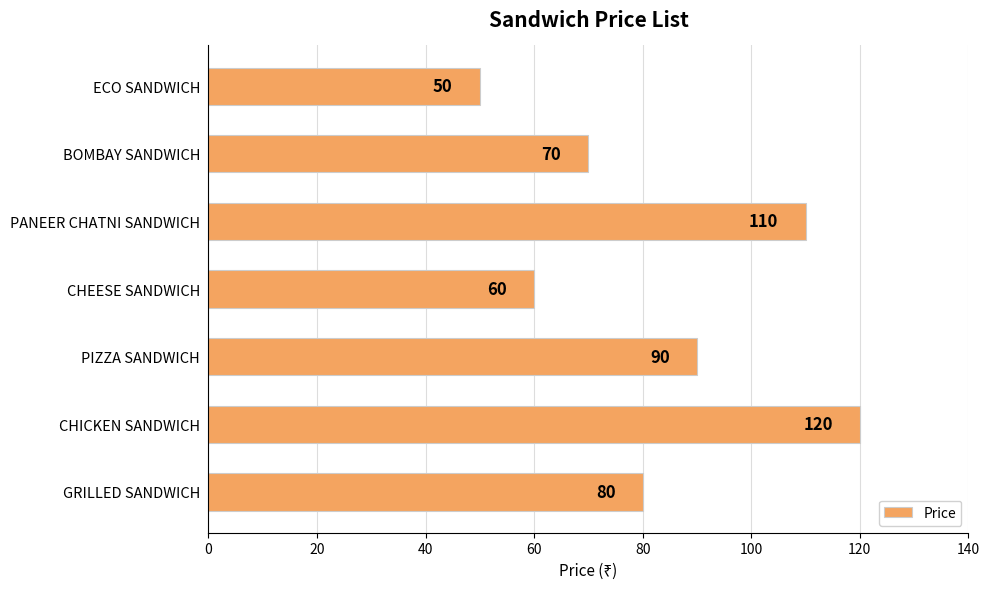

How many bars are there in total?

7